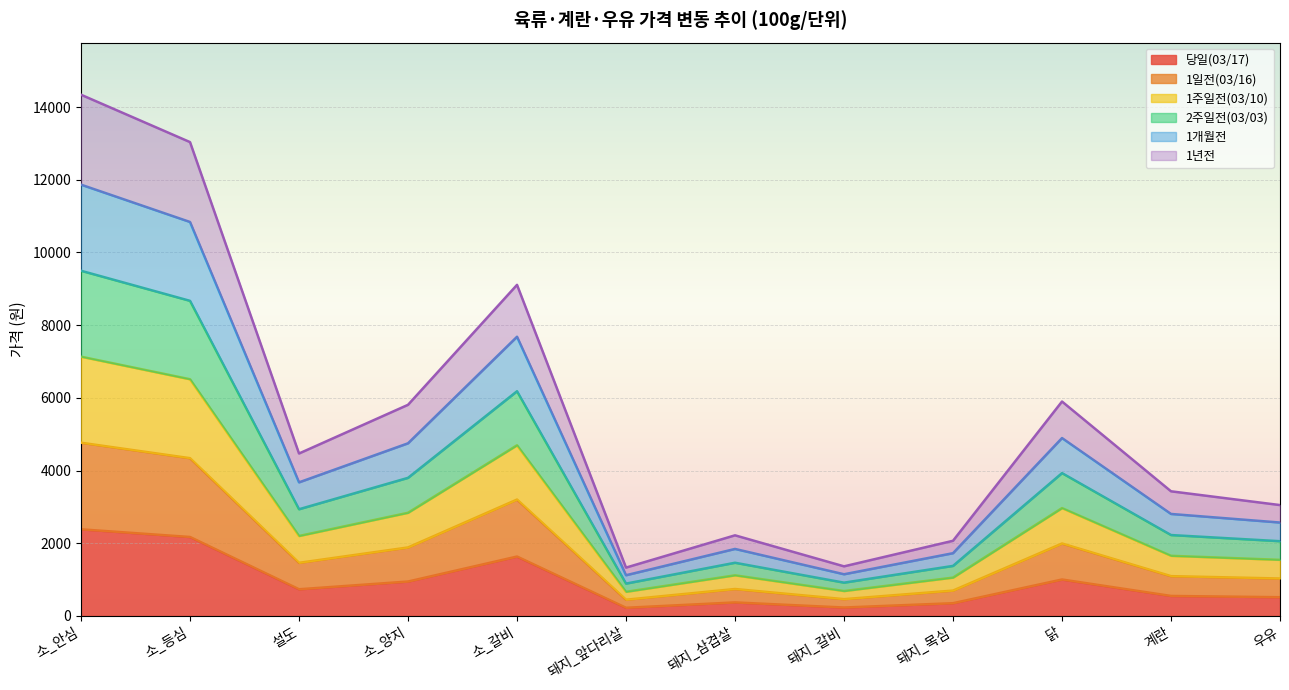

What is the highest value of the 당일(03/17) series?

2382.5